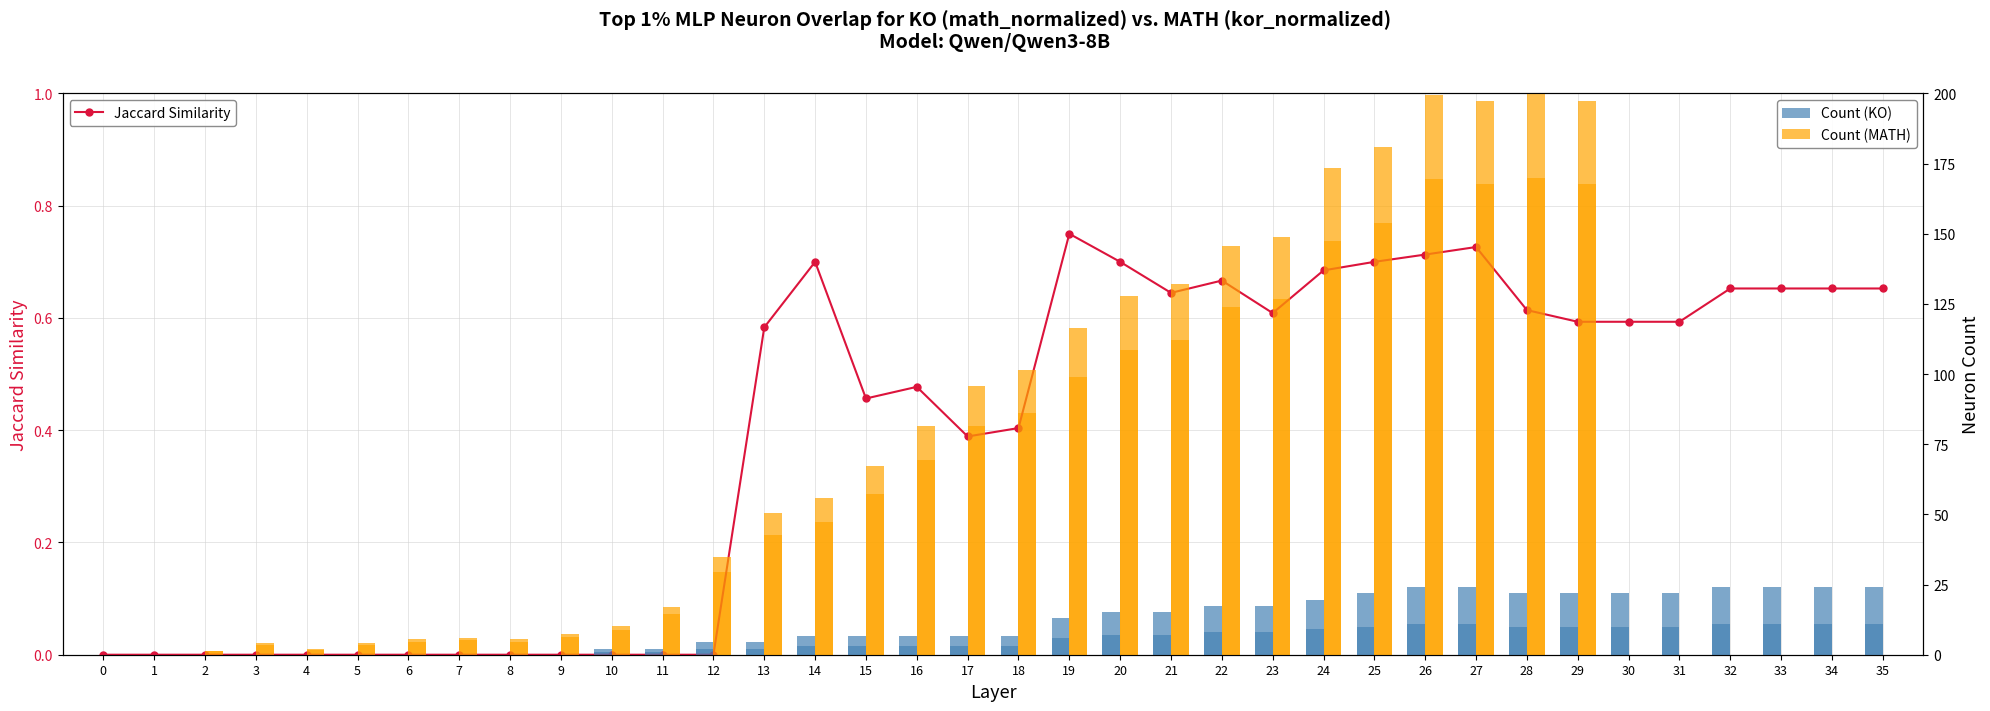

How many bars are there in total?

108